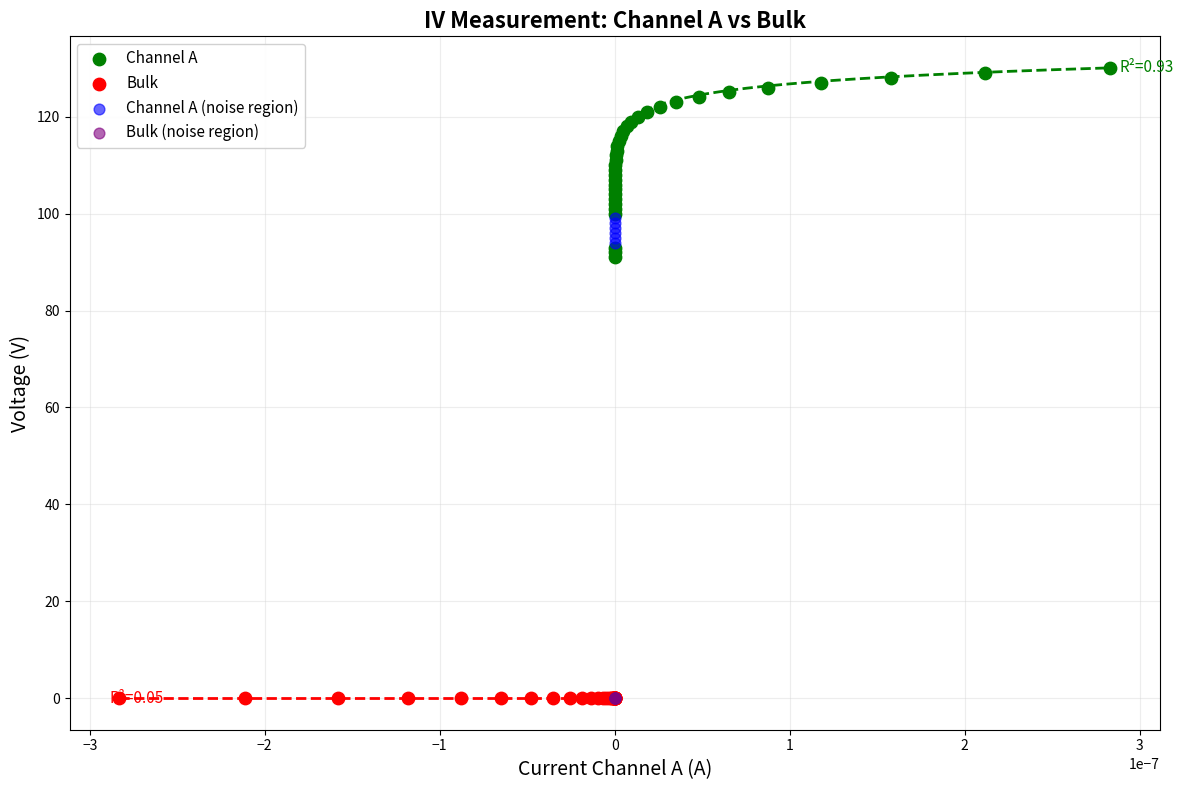

What are all the series names shown in the legend?

Channel A, Bulk, Channel A (noise region), Bulk (noise region)